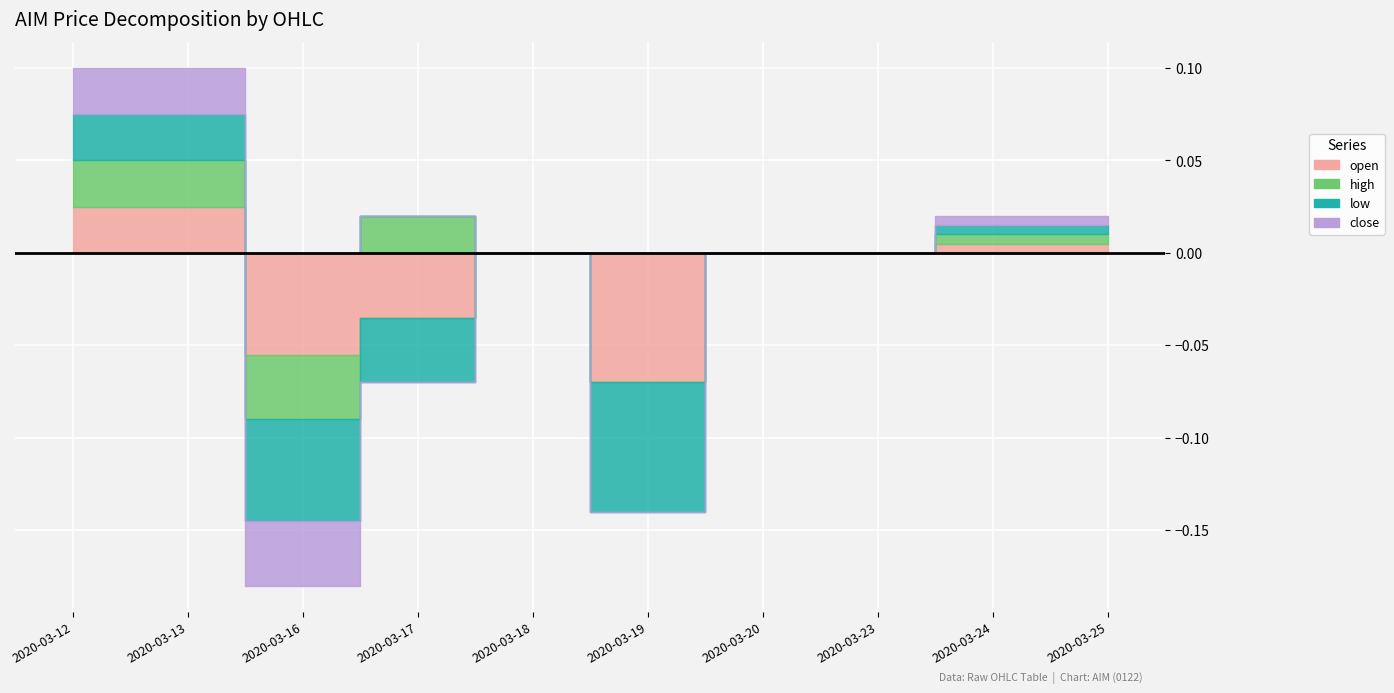

Does the chart display data point markers on the line(s)?

No